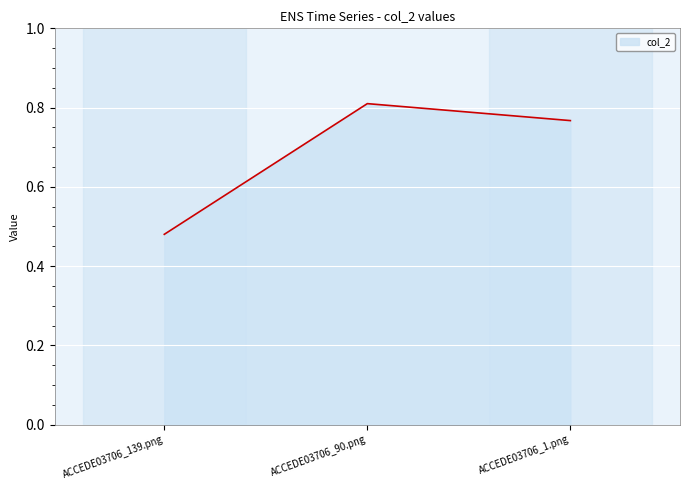

Does the chart display data point markers on the line(s)?

No